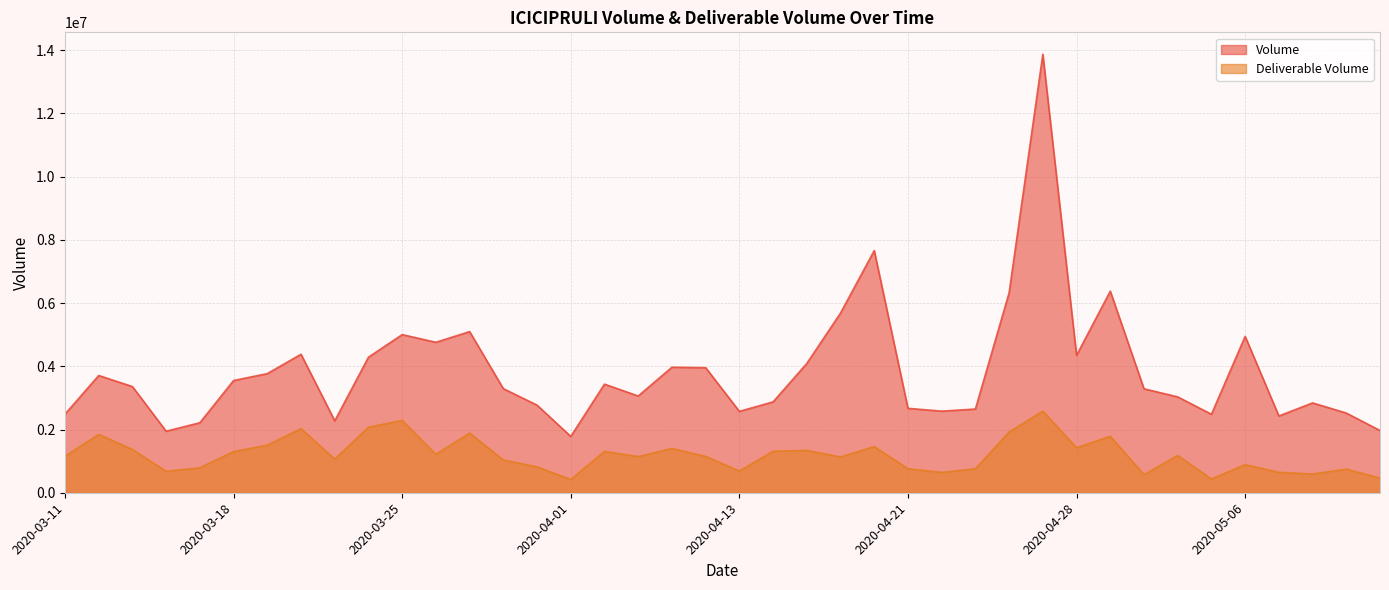

Which series changed the most between 2020-03-12 and 2020-03-23?

Volume